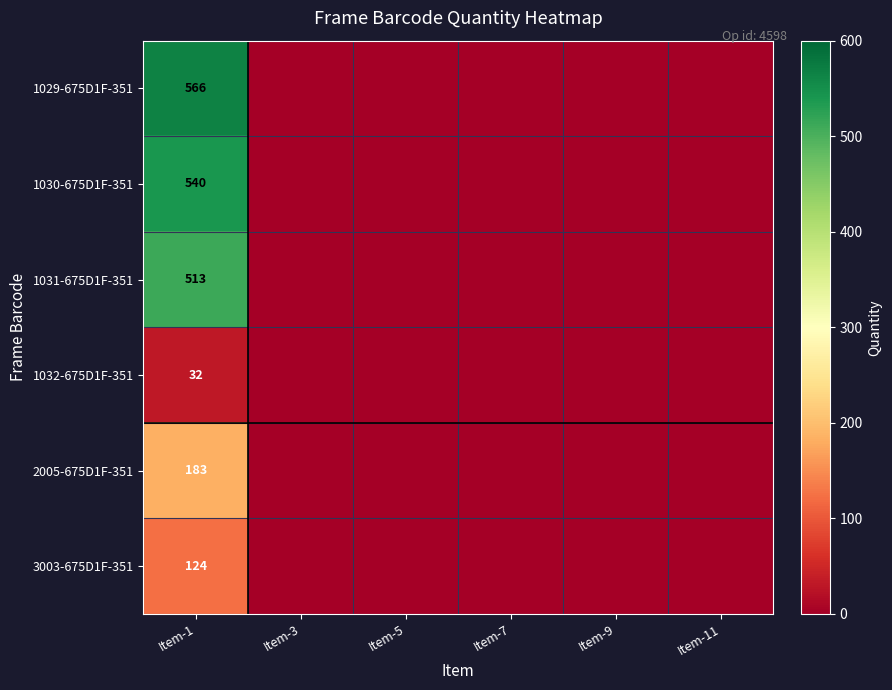

What is the difference between the highest and lowest values at Item-1?

534